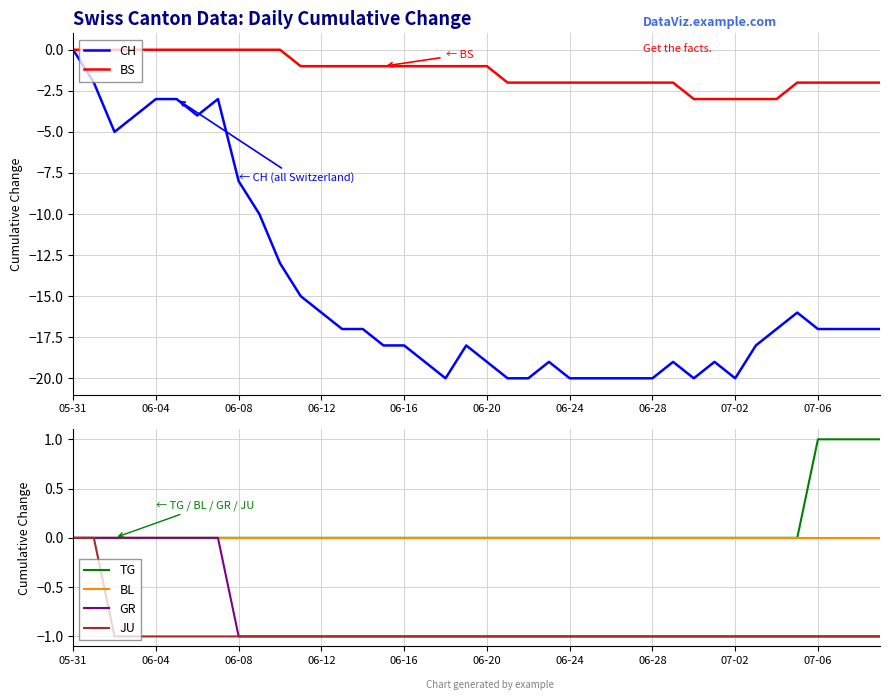

What is the value of the CH point at the 34th from the left?

-18